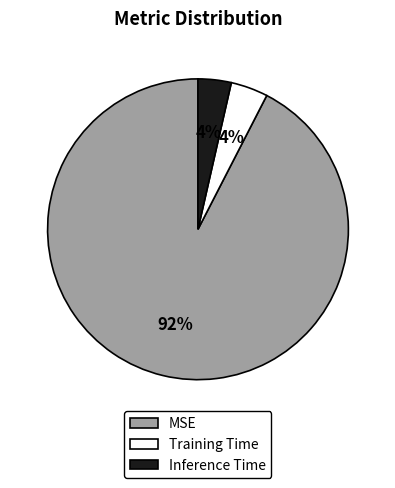

Which category accounts for the majority?

MSE